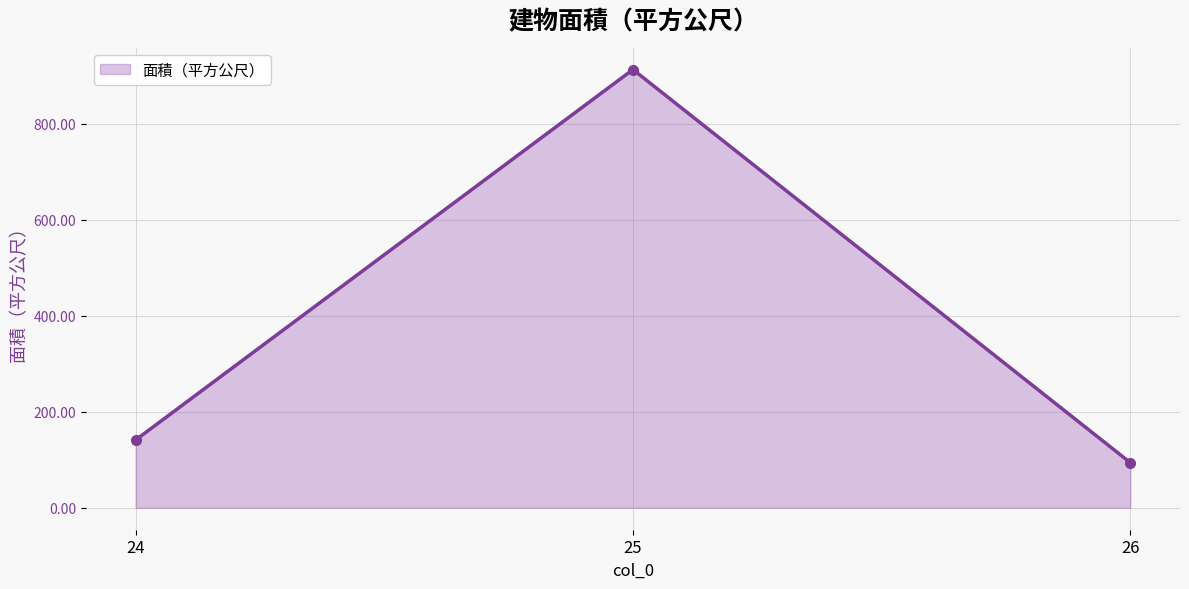

Where is the data nearest to the value 503?

24